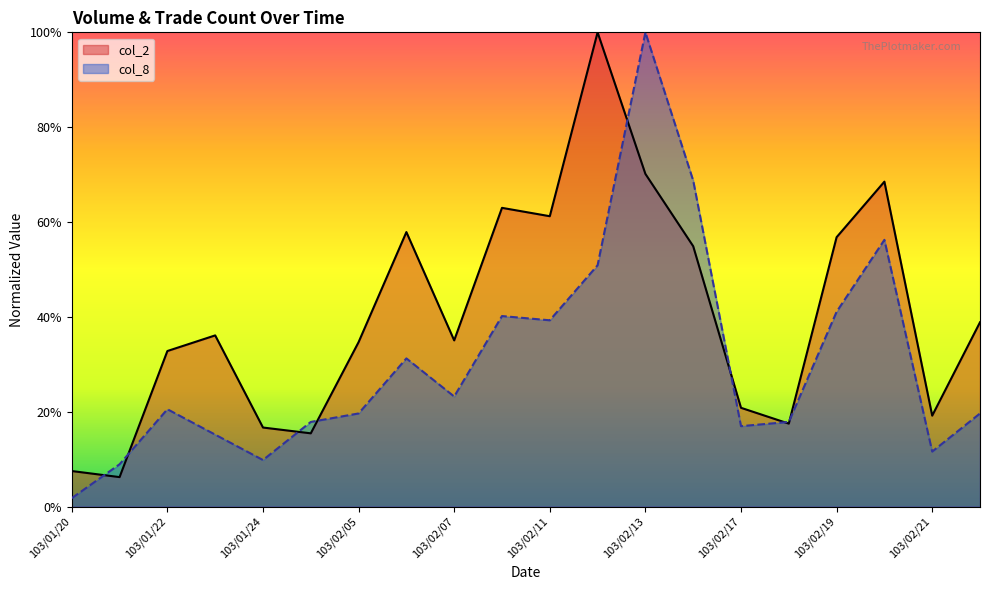

Which has a higher value, 103/01/27 or 103/02/14?

103/02/14